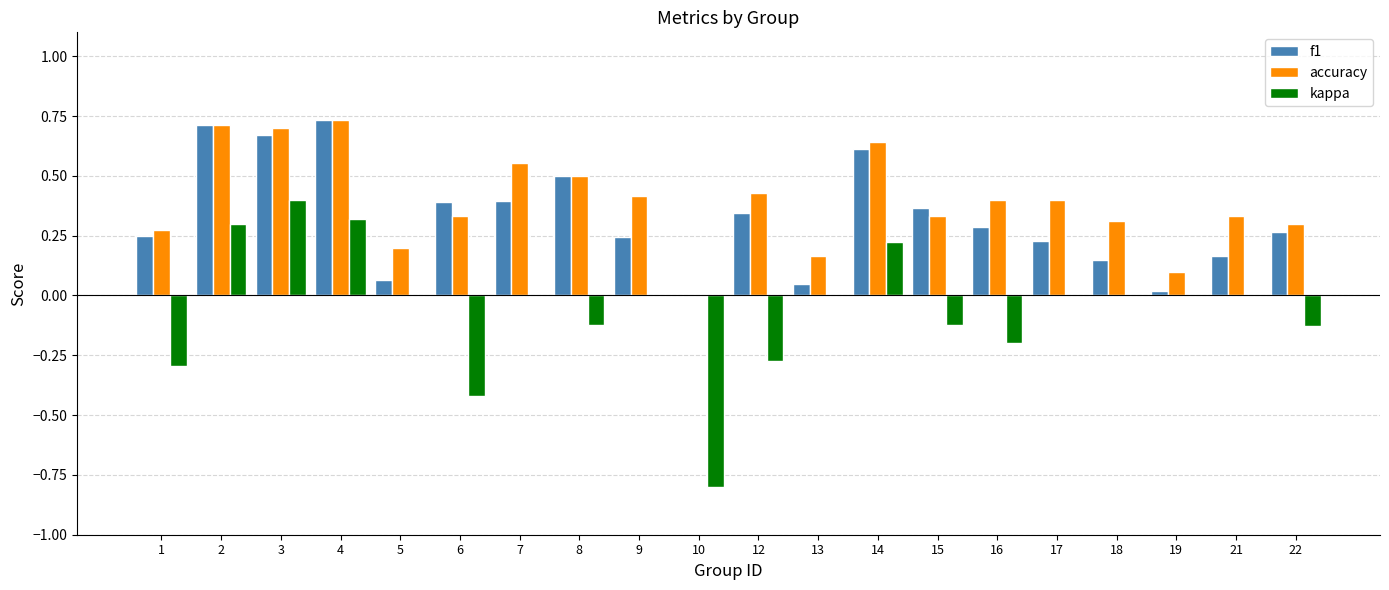

Is the value of kappa at 2 greater than the value of accuracy at 3?

No